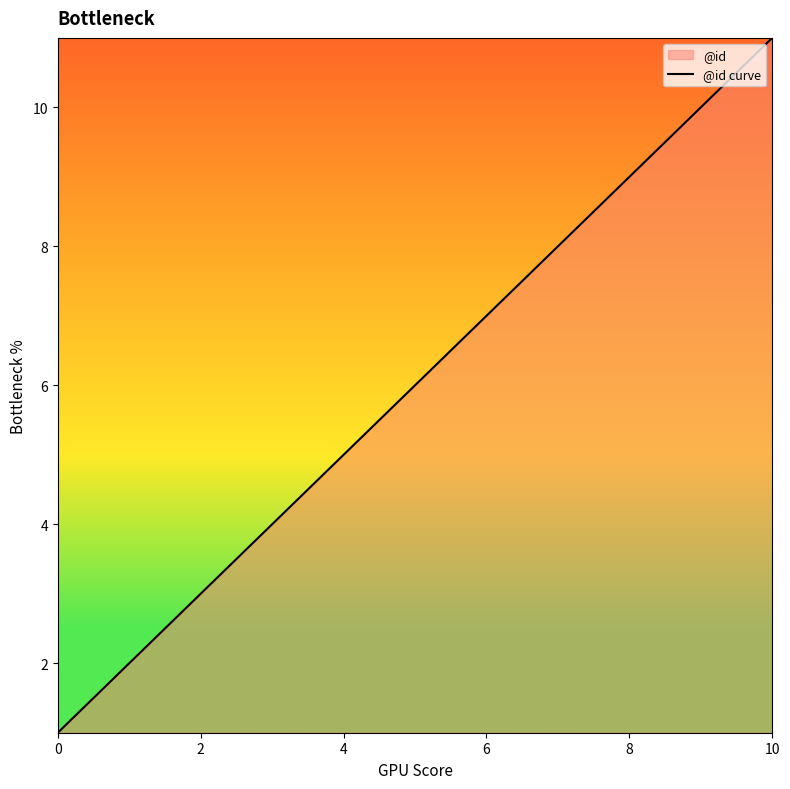

Where does the data first go above 6?

6